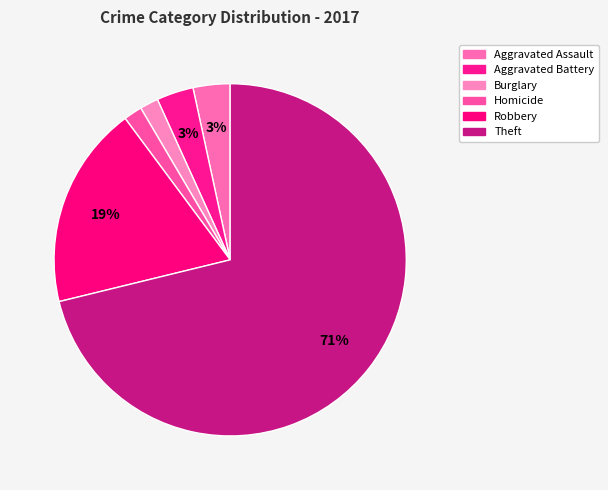

Which slice is the largest?

Theft